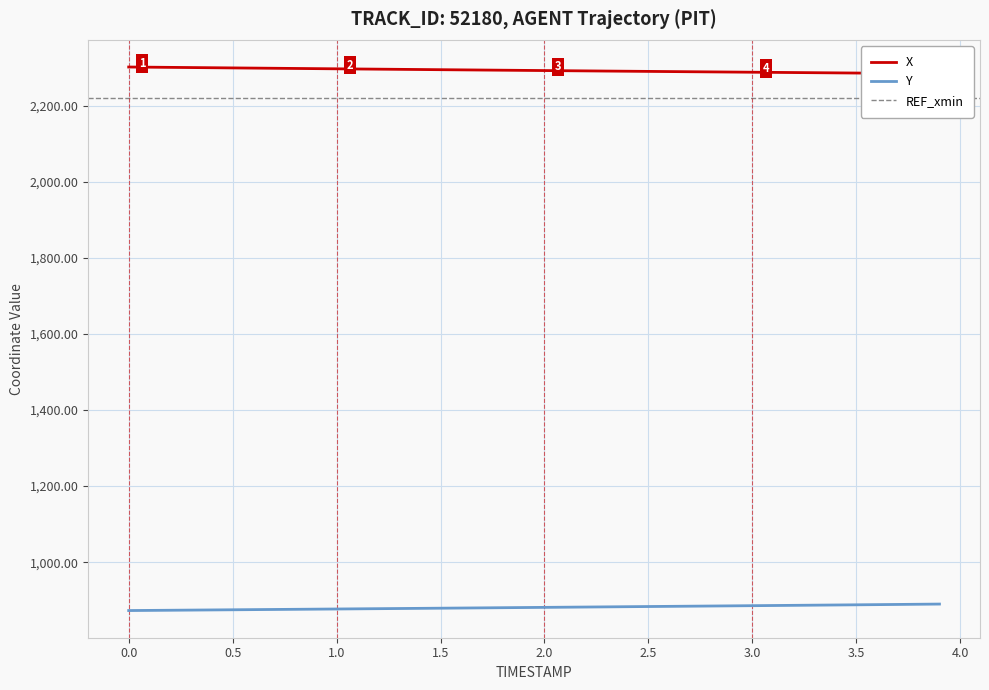

What is the maximum value for X?

2301.5